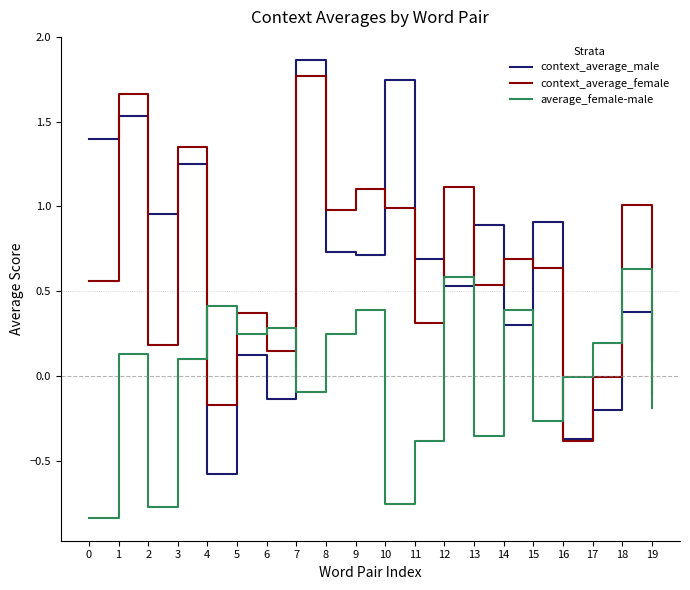

Where is the first local minimum for context_average_female?

2